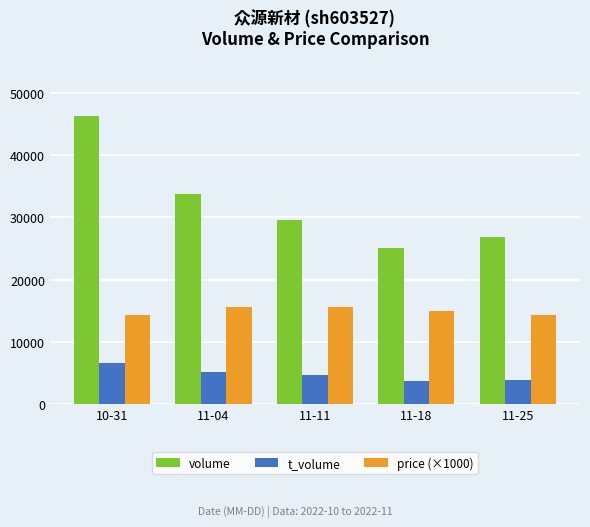

Is it true that price (×1000) equals 3772 at 11-25?

False